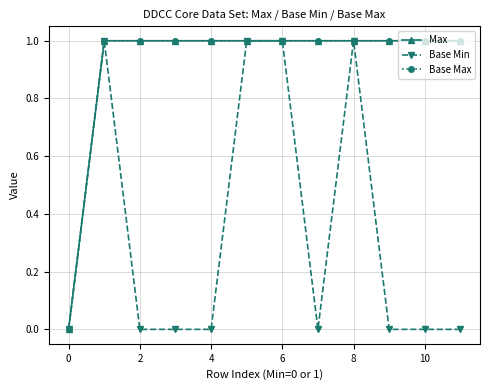

How many lines are shown in the chart?

3